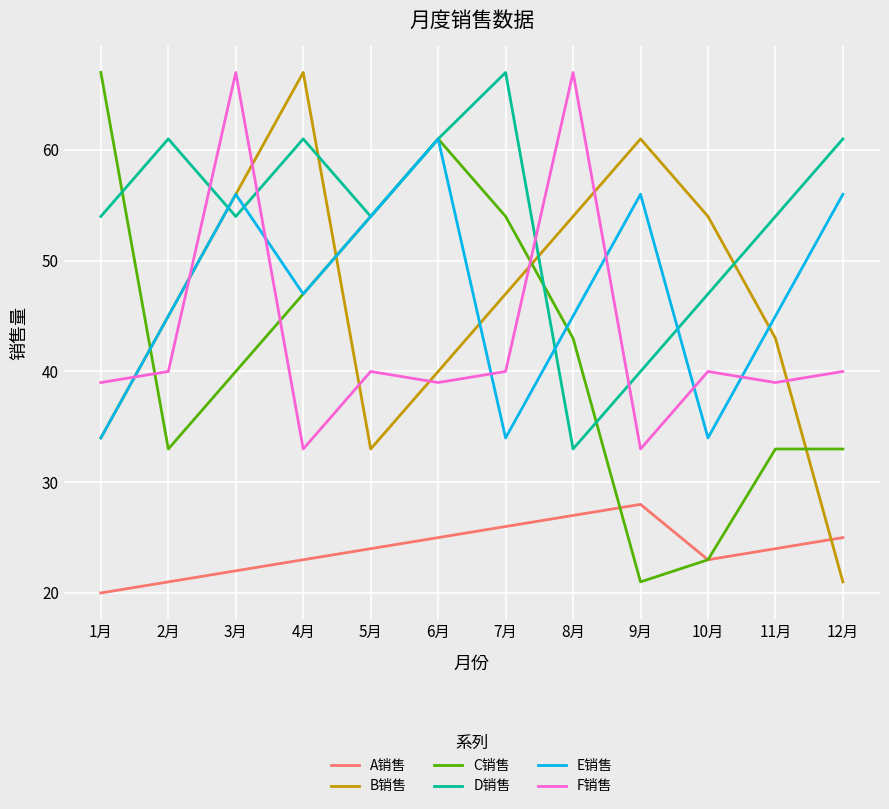

What is the approximate value of F销售 at 4月?

33